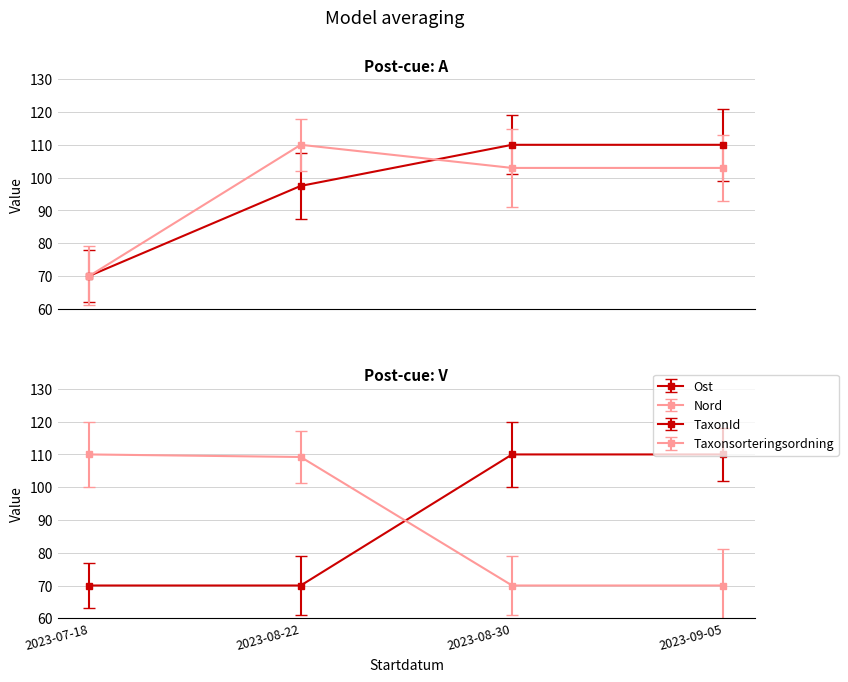

What is the greatest value displayed?

110.0